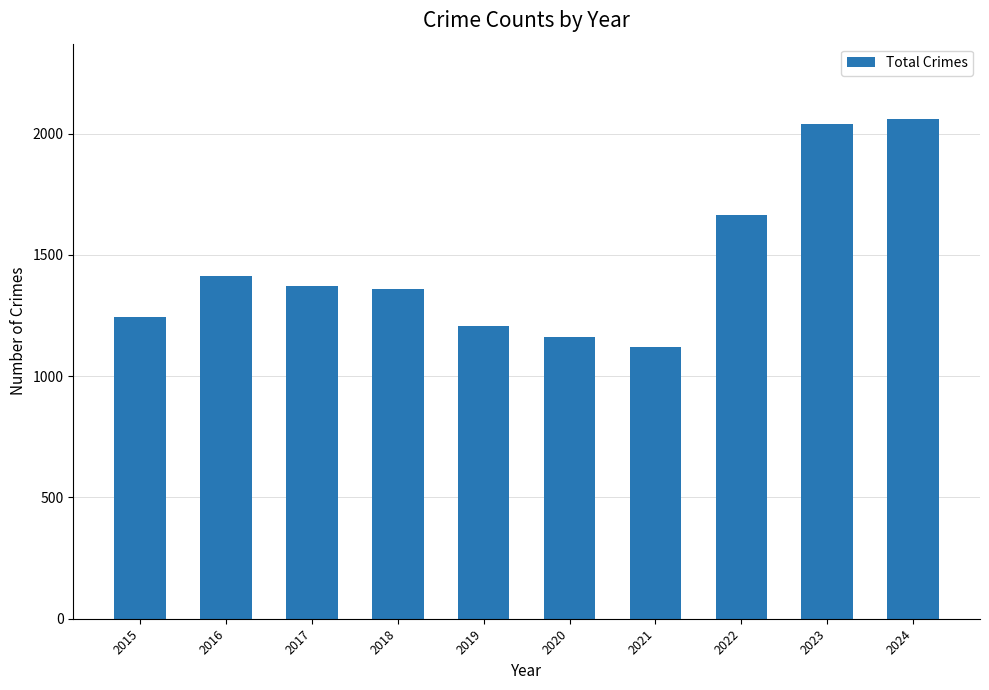

Where is the data nearest to the value 1592?

2022